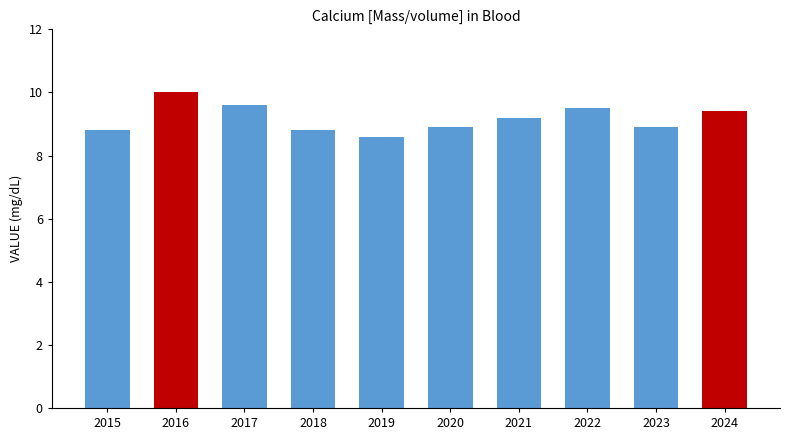

Does the chart contain any negative values?

No